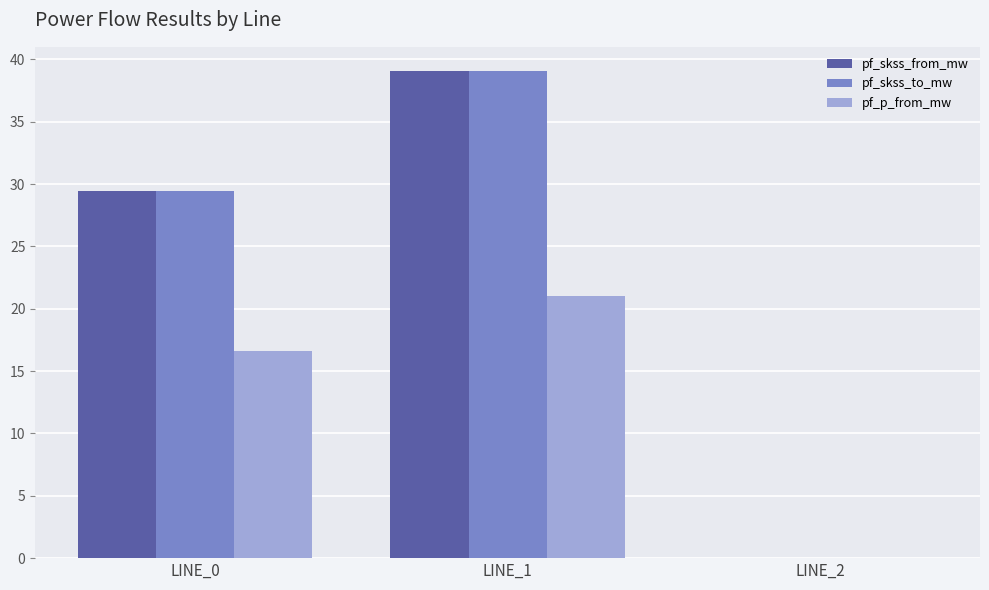

At which category is the sum across all series the highest?

LINE_1